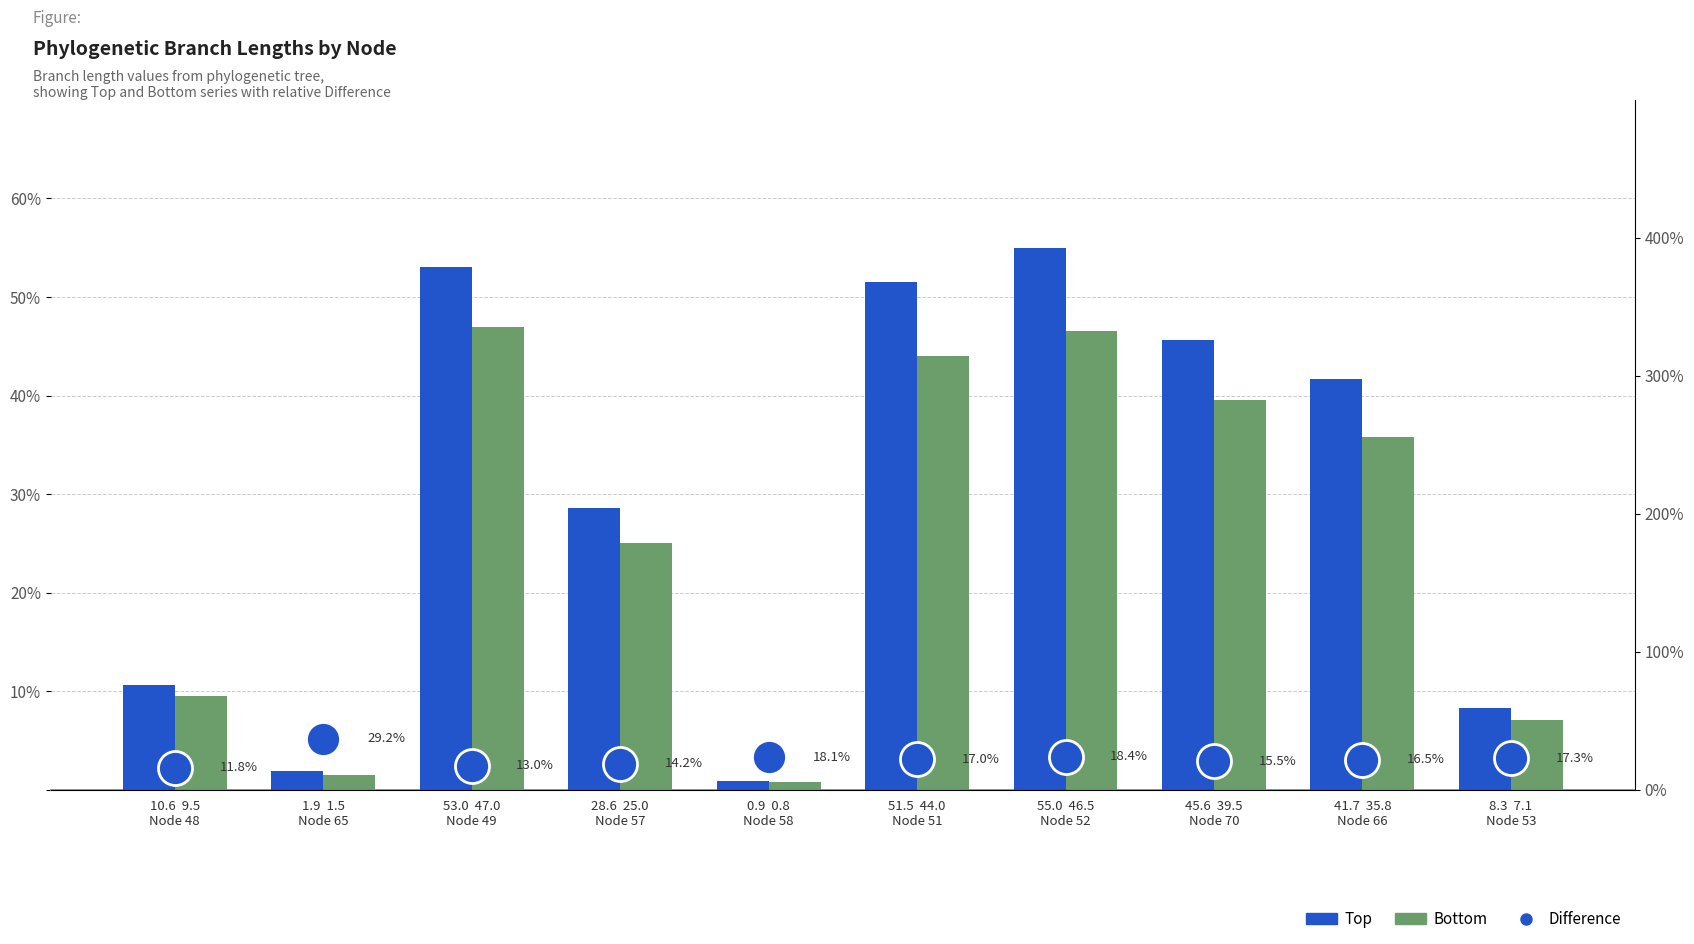

Which series has the largest total across all categories?

Top